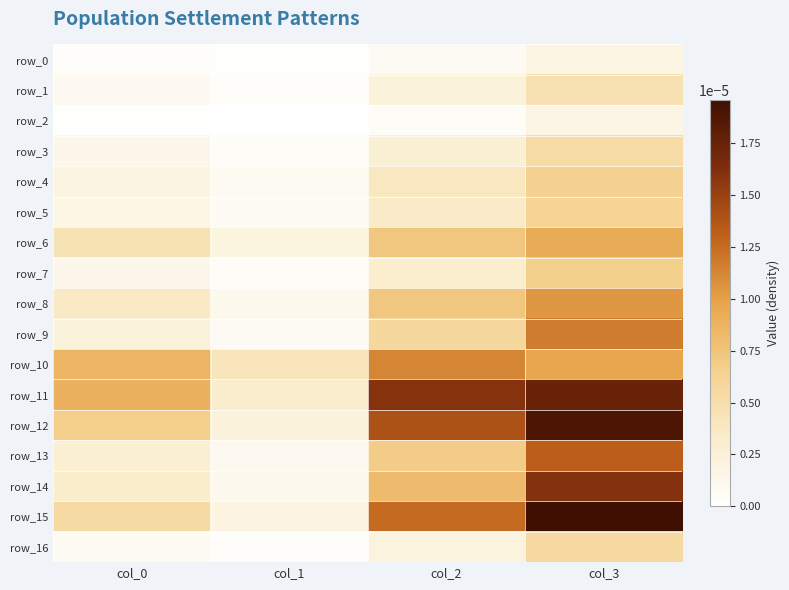

At which label does row_12 reach its peak?

col_3